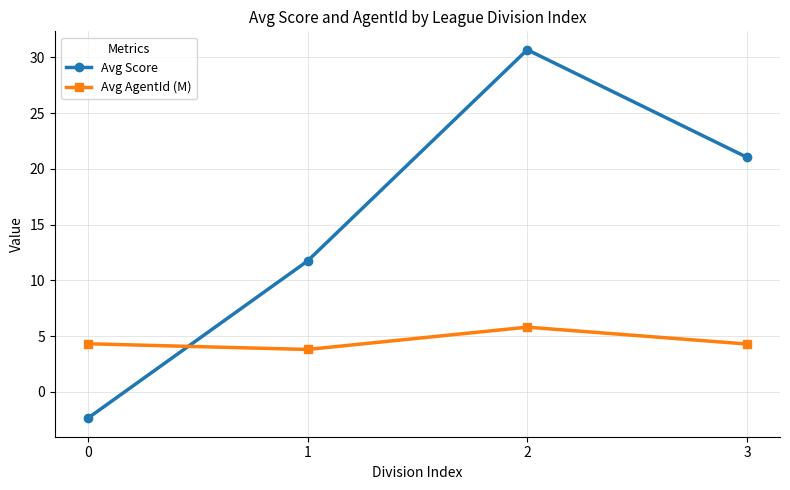

What are all the series names shown in the legend?

Avg Score, Avg AgentId (M)